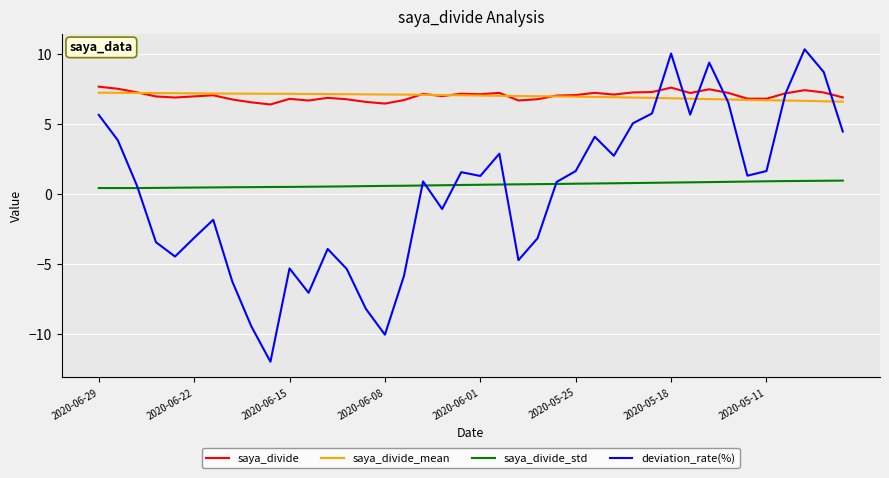

Which series has the largest range (max minus min)?

deviation_rate(%)